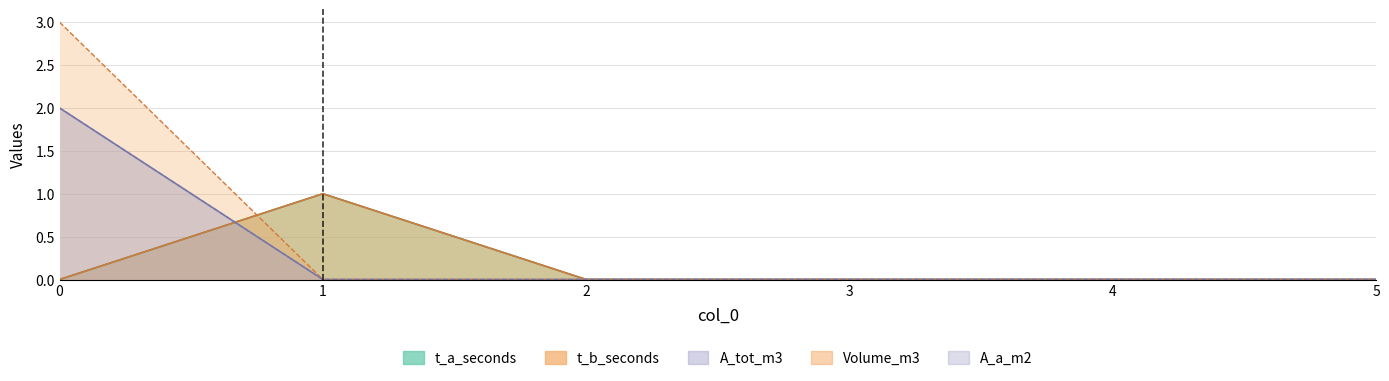

True or false: A_tot_m3 has a value of 1 at 0.

False